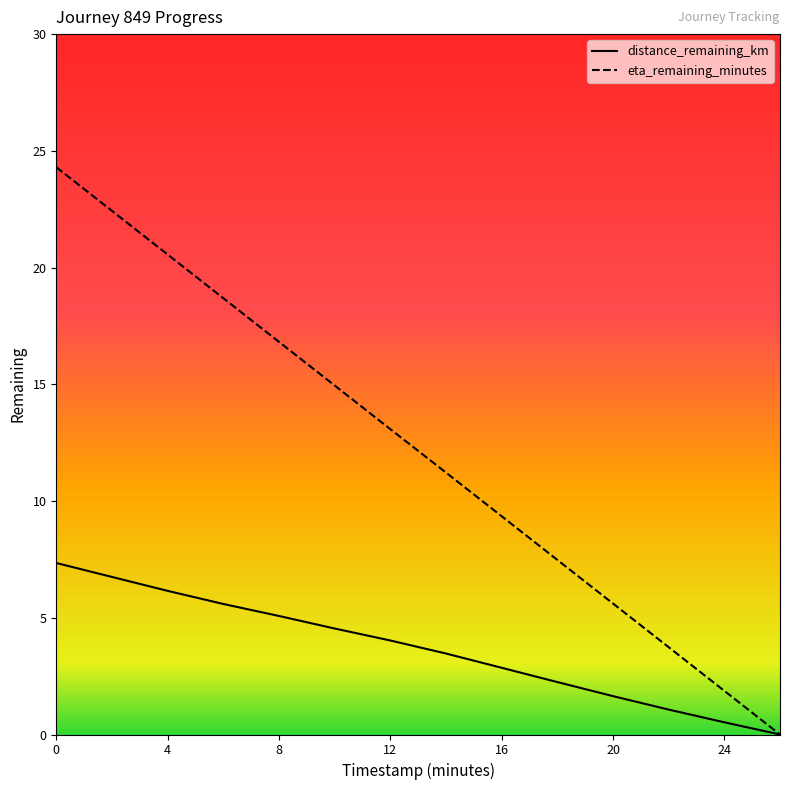

What is the maximum value for distance_remaining_km?

7.3